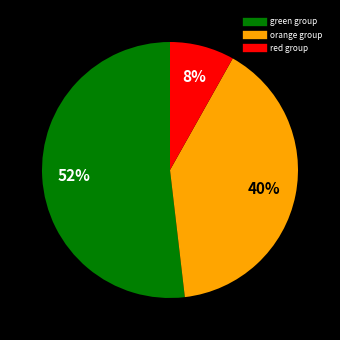

Is there any slice that represents more than half of the pie?

Yes